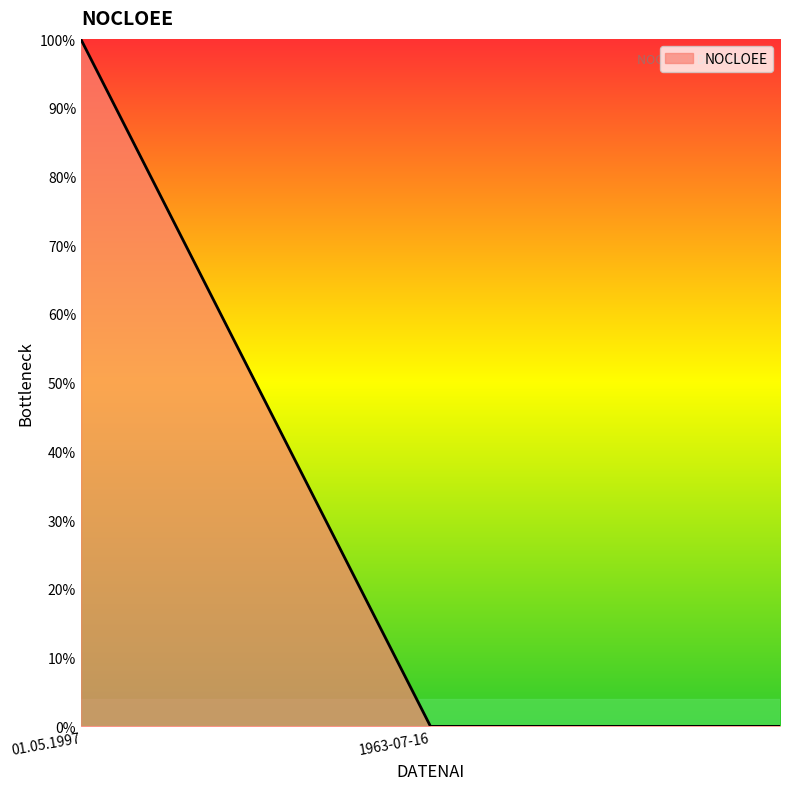

What is the greatest value displayed?

100.0